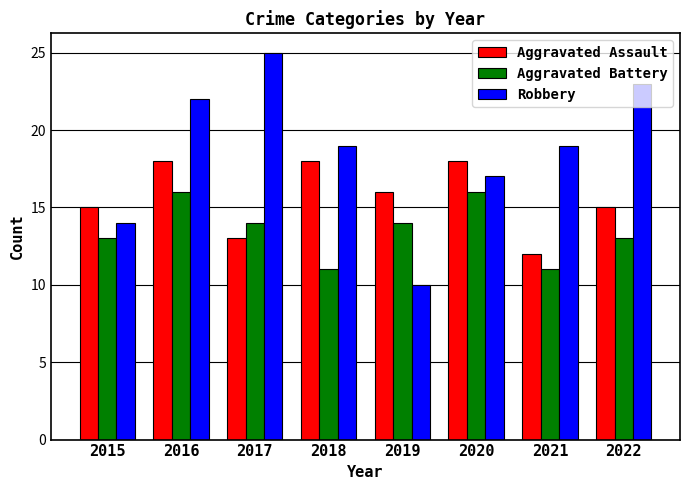

The value of Aggravated Assault at 2017 is 21. True or false?

False